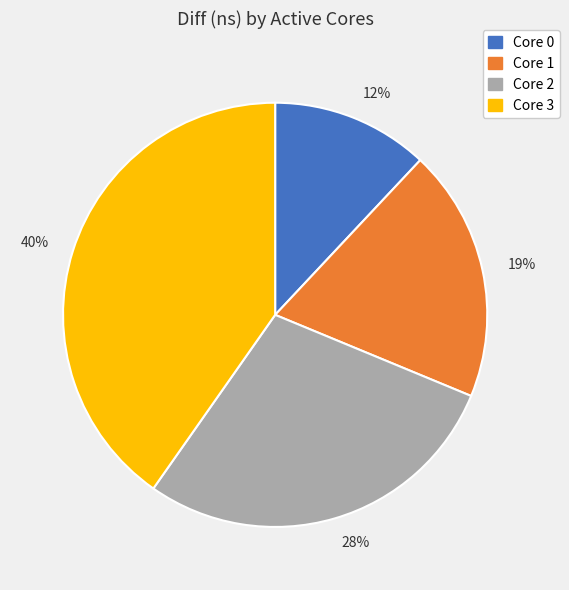

Is the sum of Core 3 and Core 0 greater than half?

Yes